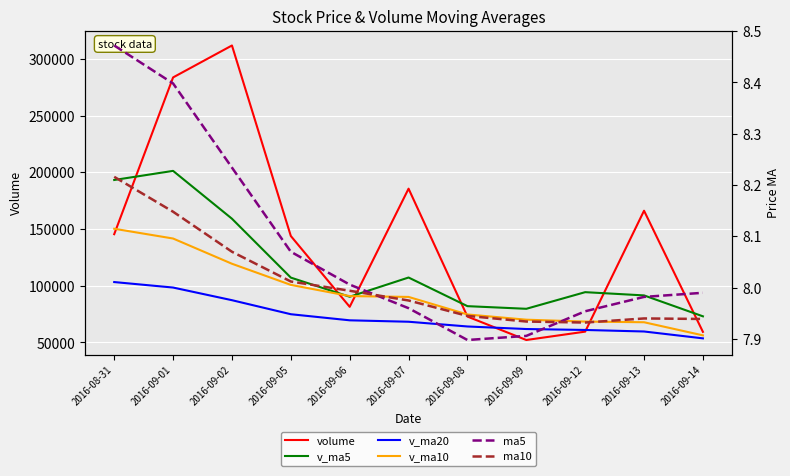

What is the sum of the v_ma10 values at 2016-08-31 and 2016-09-09?

220331.6